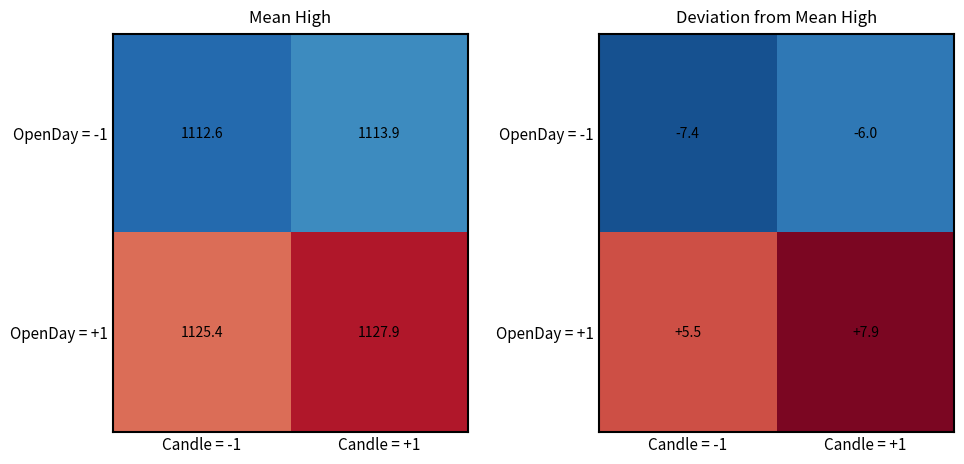

The value of OpenDay = -1 at Candle = +1 is -3.7. True or false?

False